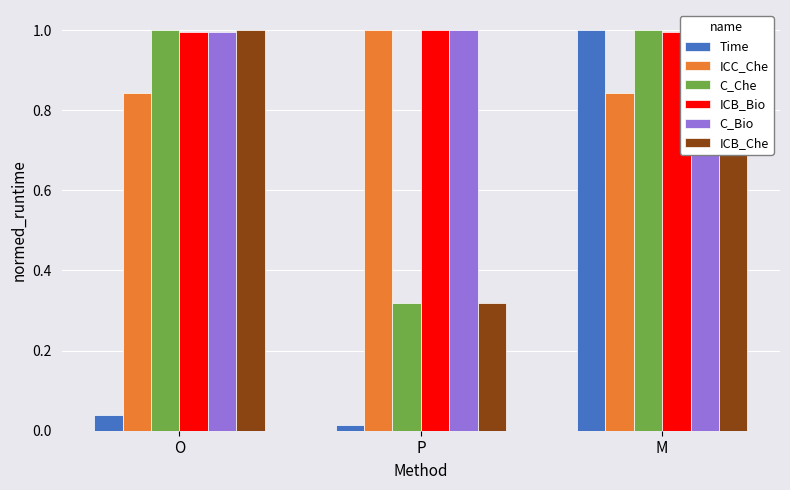

Reading left to right, list all the values displayed in this chart.

Time: O=0.0	P=0.0	M=1.0
ICC_Che: O=0.8	P=1.0	M=0.8
C_Che: O=1.0	P=0.3	M=1.0
ICB_Bio: O=1.0	P=1.0	M=1.0
C_Bio: O=1.0	P=1.0	M=1.0
ICB_Che: O=1.0	P=0.3	M=1.0